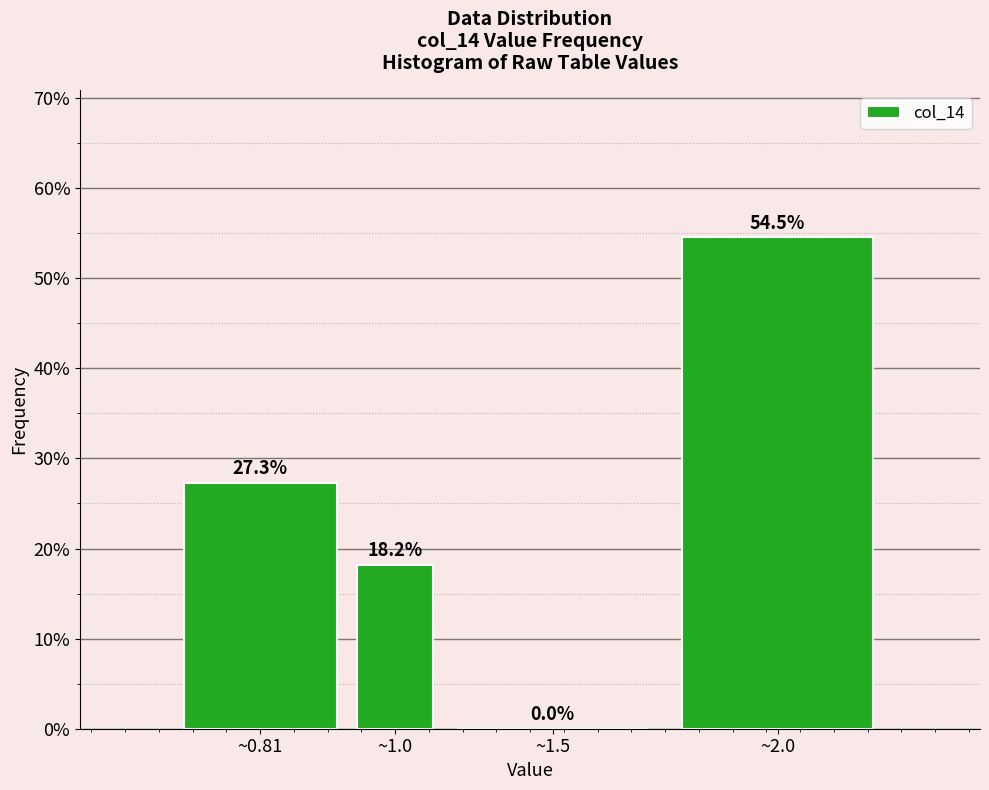

Reading left to right, what are all the values shown in this chart?

~0.81=27.3	~1.0=18.2	~1.5=0.0	~2.0=54.5